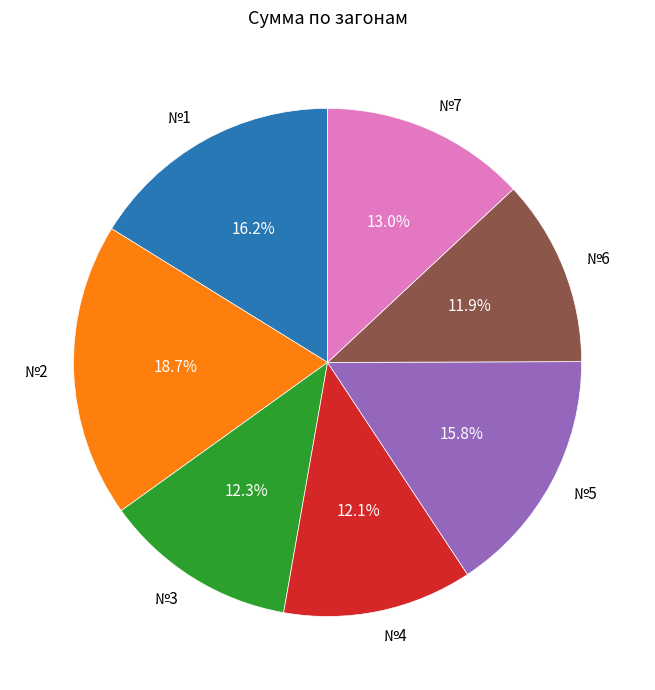

To the nearest percent, what percentage of the pie is №6?

12%